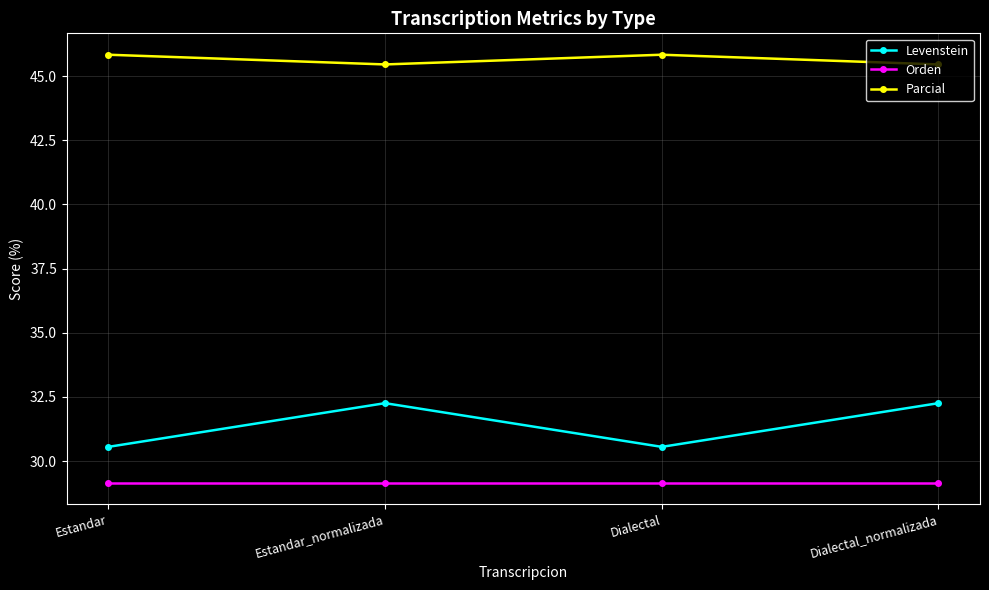

What is the total value across all series at Dialectal?

105.6